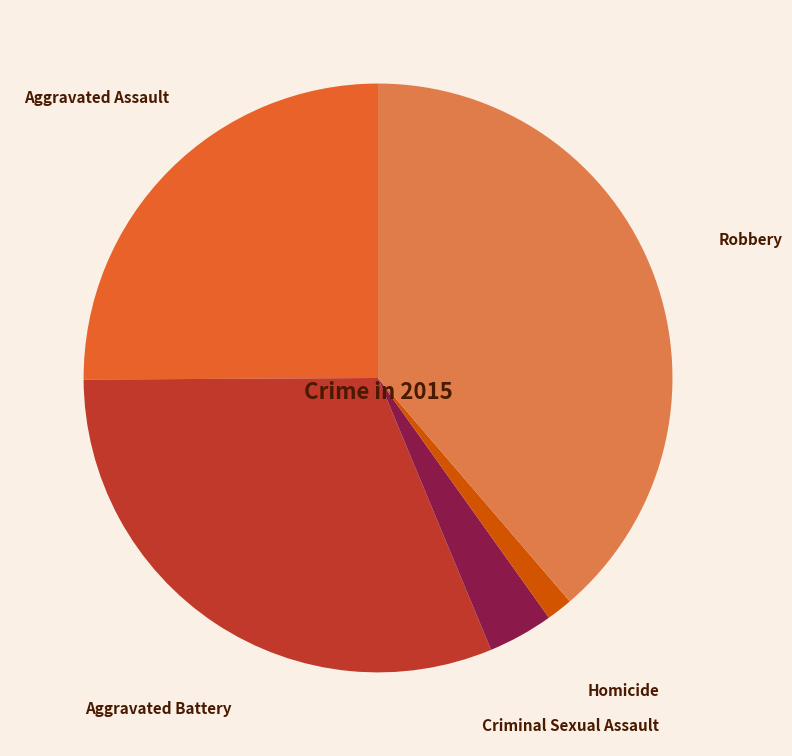

Which has a higher value, Aggravated Assault or Criminal Sexual Assault?

Aggravated Assault